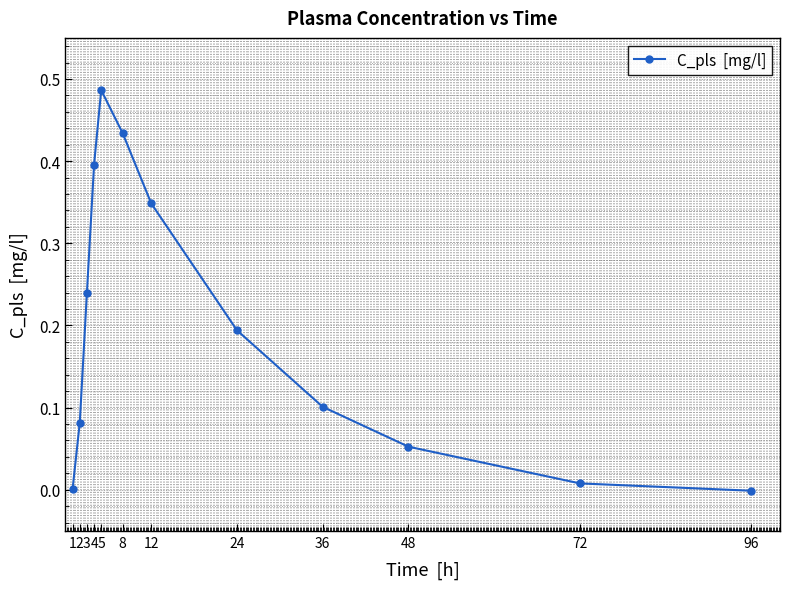

Which label corresponds to the largest value in the chart?

5